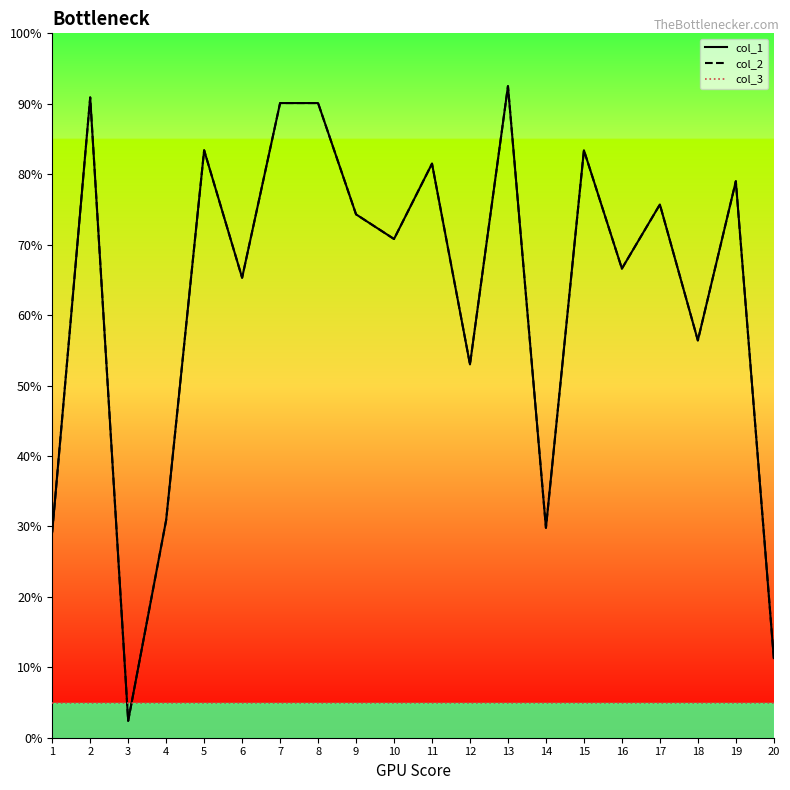

Count the number of data series in this chart.

3